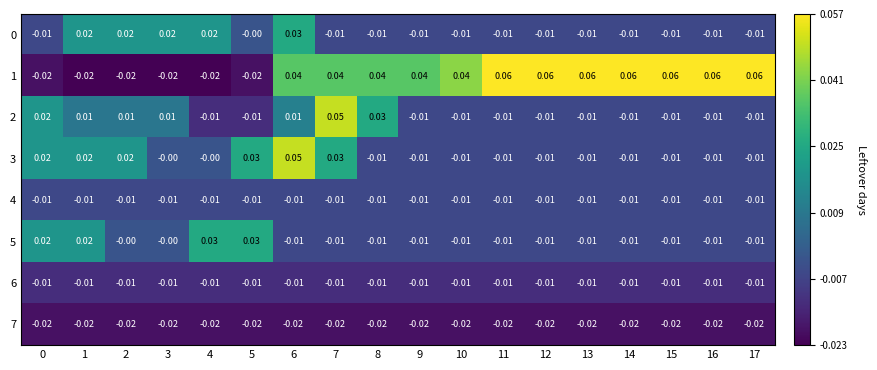

Is the value of 2 at 17 greater than the value of 7 at 3?

Yes